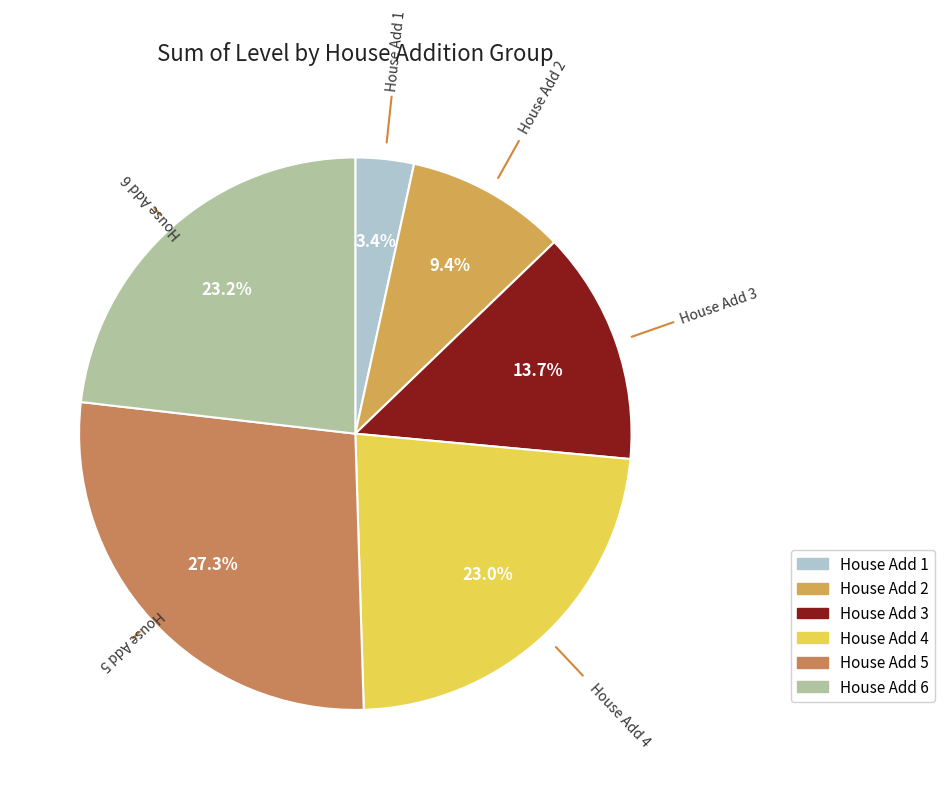

Approximately how many times larger is the value at House Add 4 compared to House Add 6?

1.0